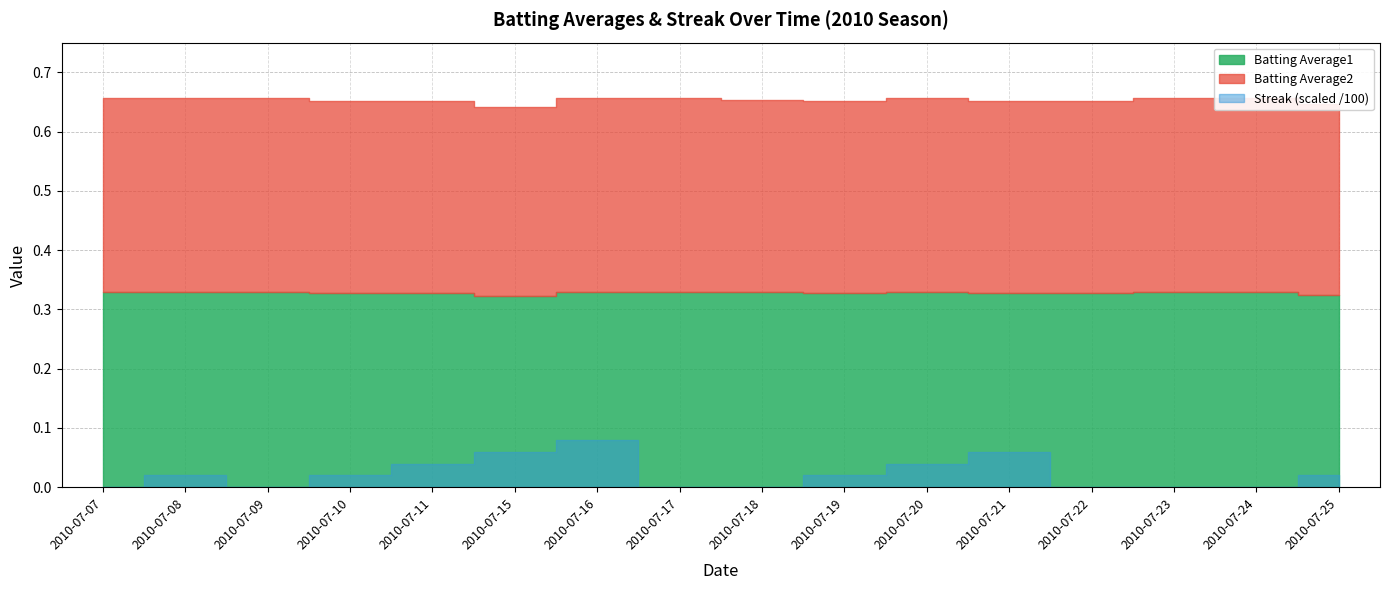

List the labels in order of Batting Average1 value, largest first.

2010-07-07, 2010-07-08, 2010-07-09, 2010-07-16, 2010-07-17, 2010-07-18, 2010-07-20, 2010-07-23, 2010-07-24, 2010-07-10, 2010-07-11, 2010-07-19, 2010-07-21, 2010-07-22, 2010-07-25, 2010-07-15